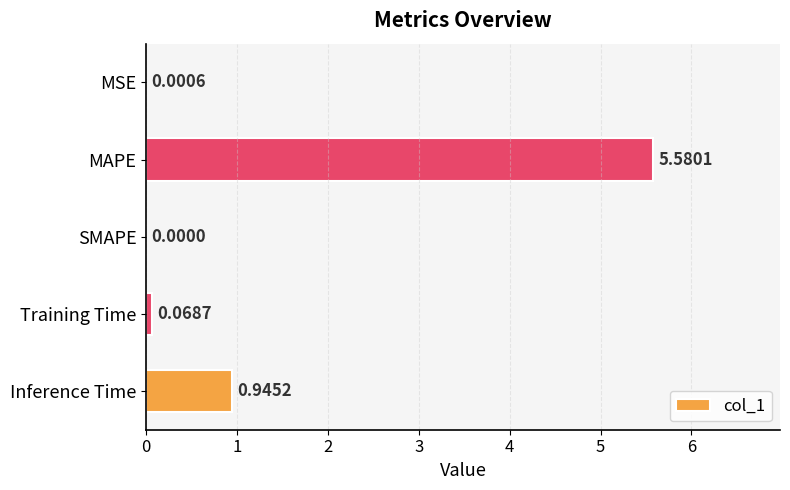

What is the sum of the values at Inference Time and Training Time?

1.0